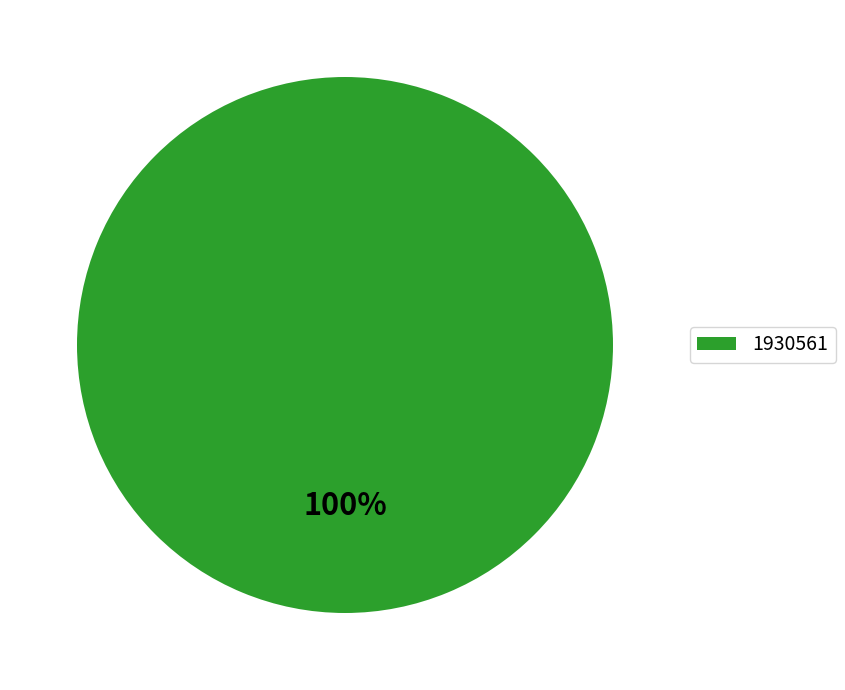

Which slice represents more than half of the pie?

1930561